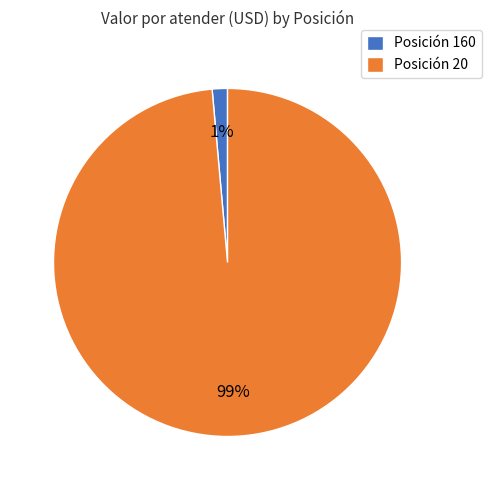

How many slices are in this pie chart?

2